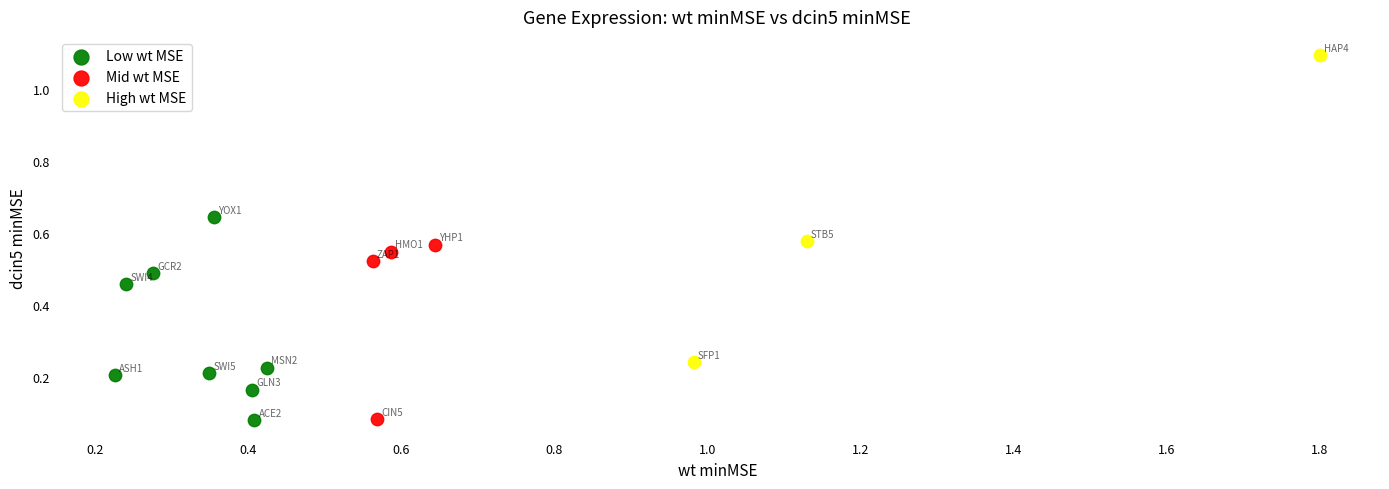

What are all the series names shown in the legend?

Low wt MSE, Mid wt MSE, High wt MSE